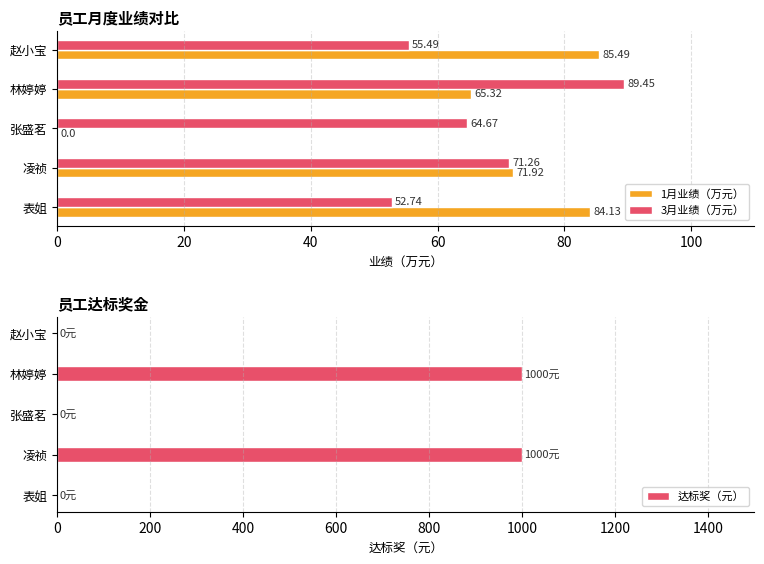

At which label does 1月业绩（万元） reach its peak?

赵小宝